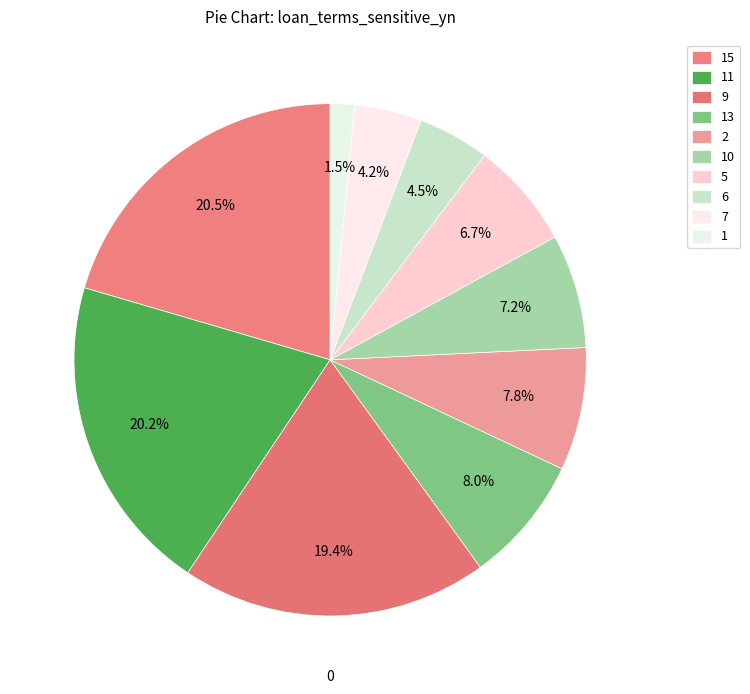

Combined, do 10 and 2 account for over 50%?

No